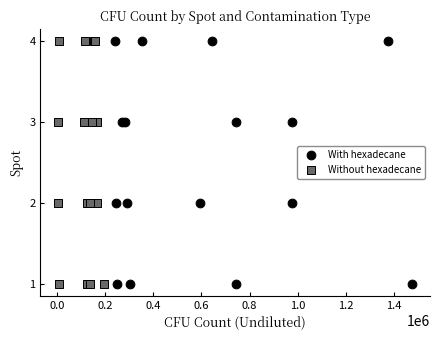

What are all the series names shown in the legend?

With hexadecane, Without hexadecane